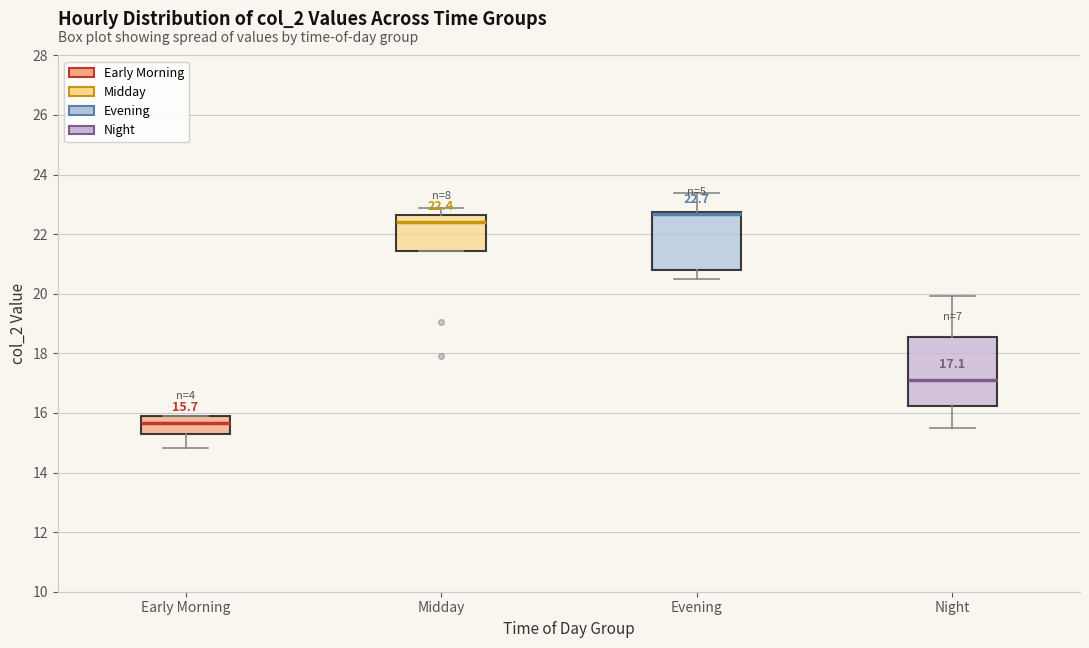

Which box's median line is the lowest?

Early Morning